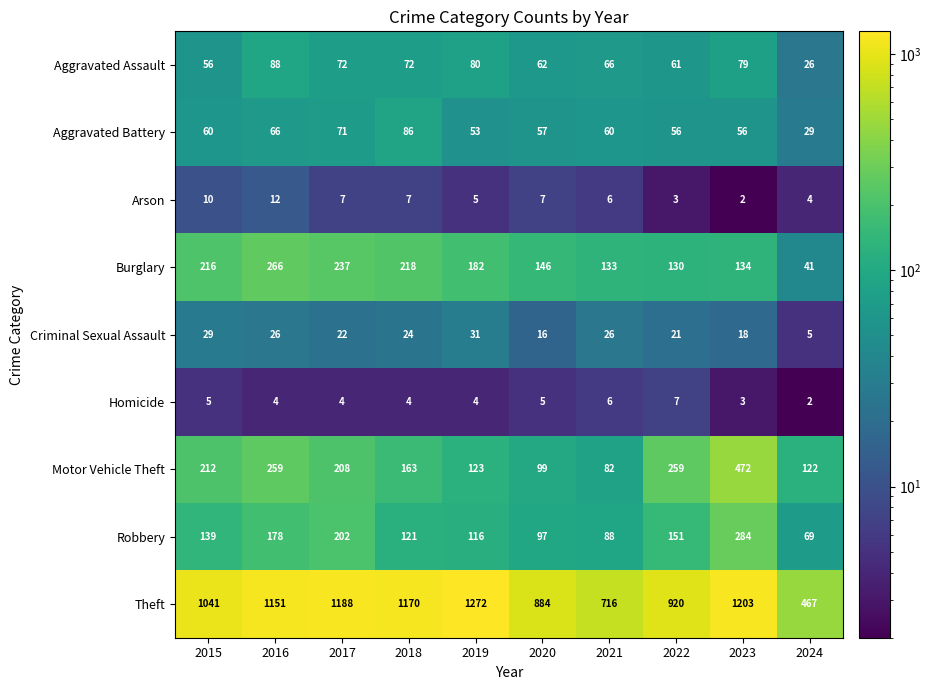

How many distinct data groups are displayed?

9